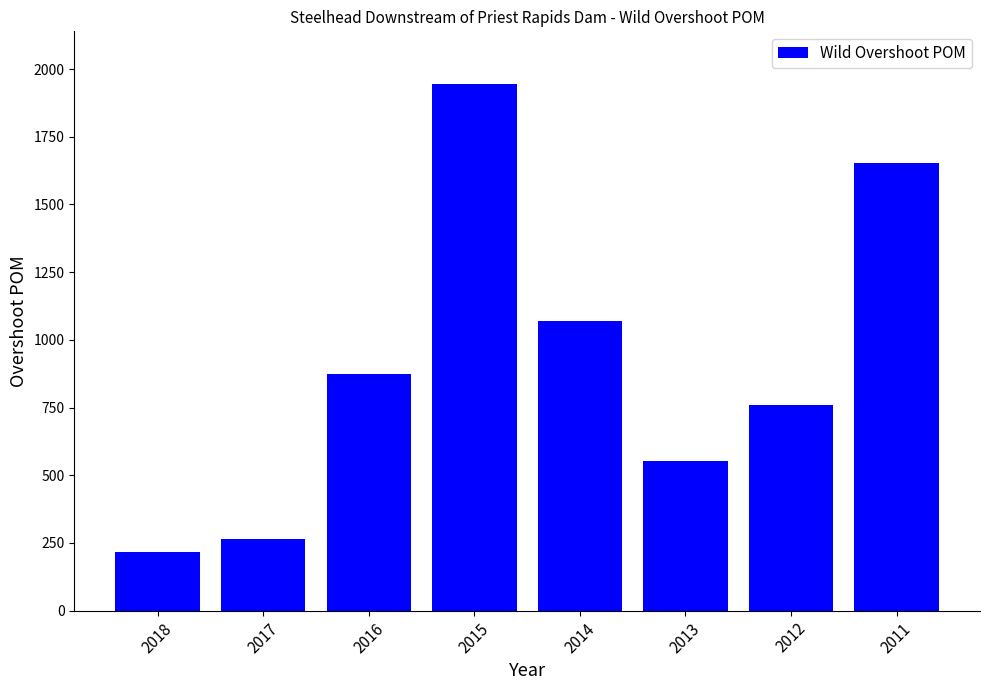

Is it true that the value at 2013 is 552?

True